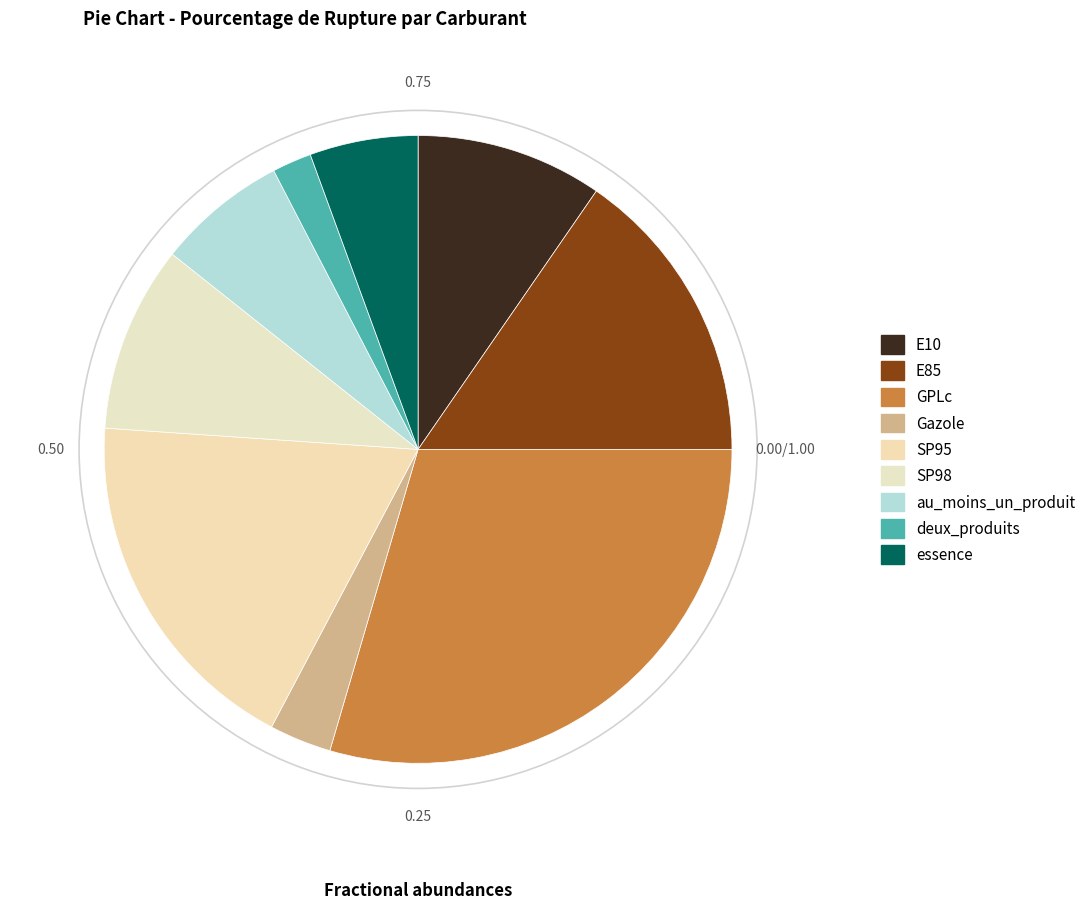

True or false: SP98 accounts for 23% of the total.

False